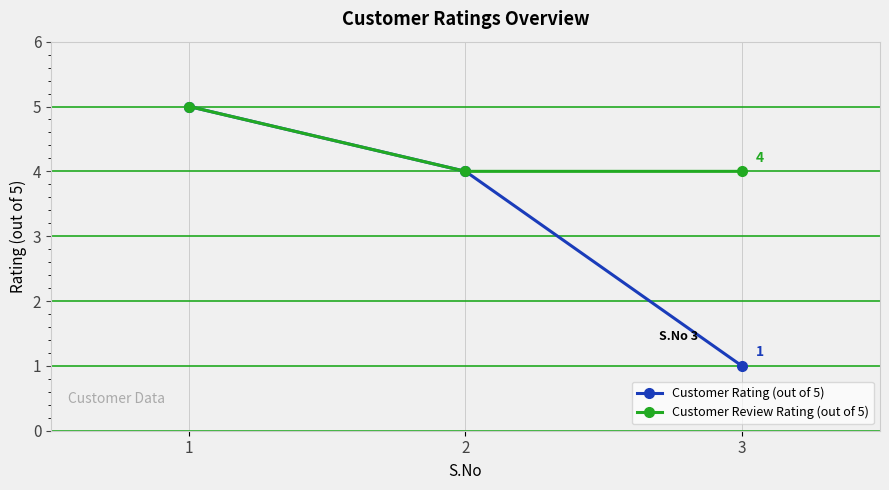

How many values in the Customer Rating (out of 5) series are below 4?

1